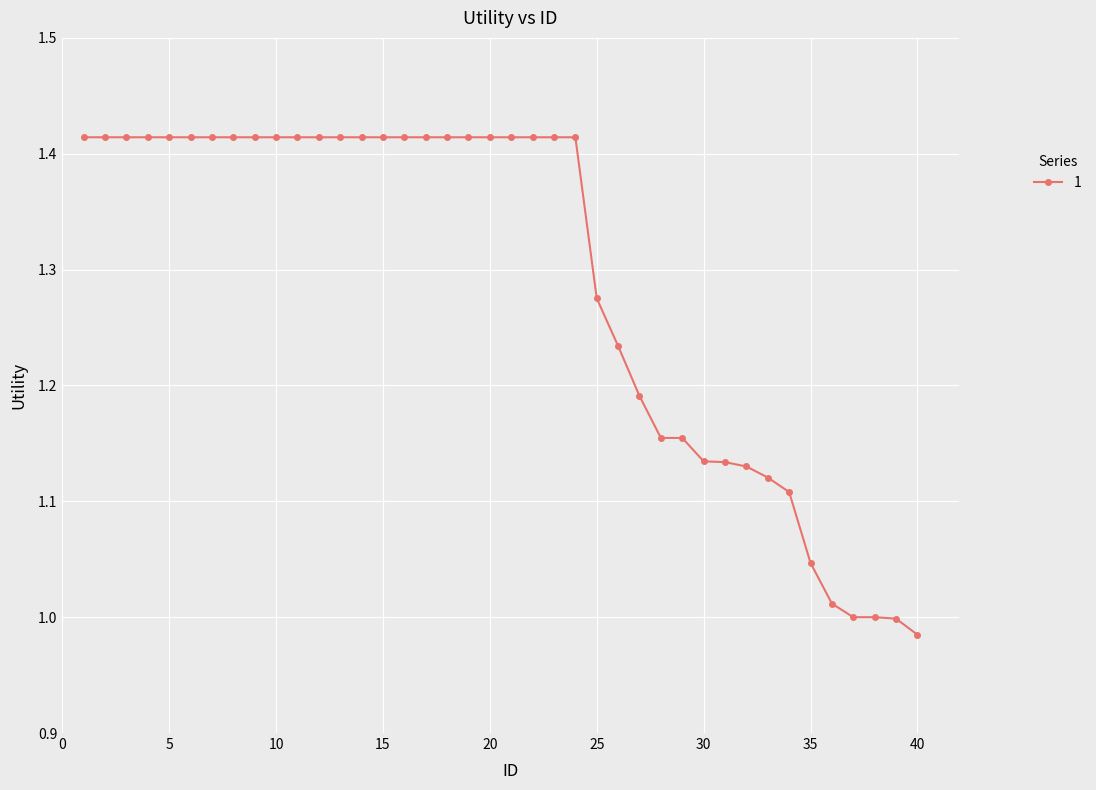

What is the sum of all values?

51.6